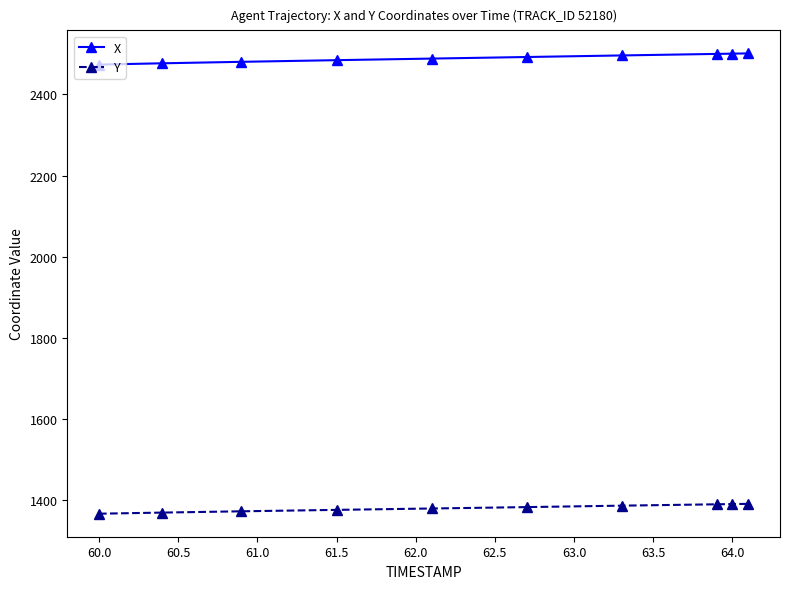

What is the value of the Y point at the 9th from the left?

1390.5